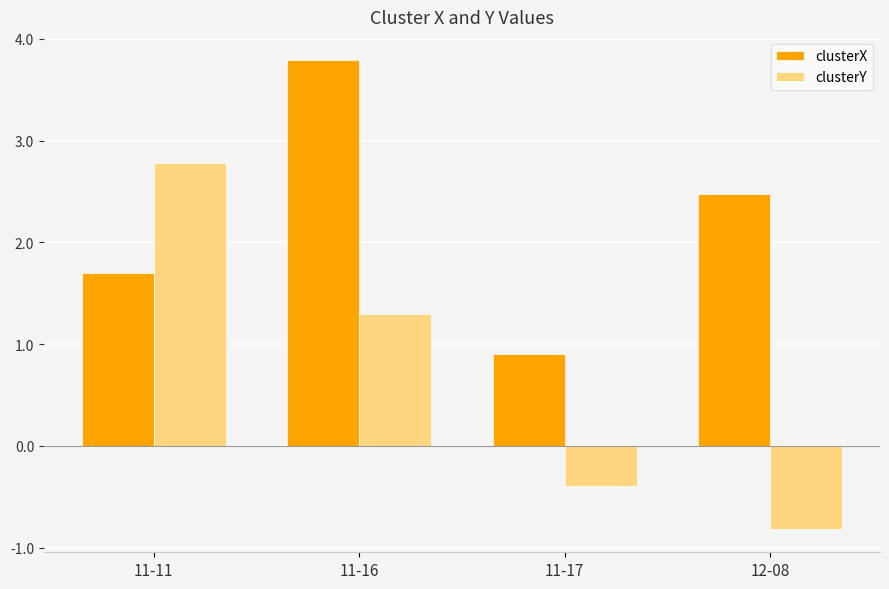

How many bars are there in each group?

2